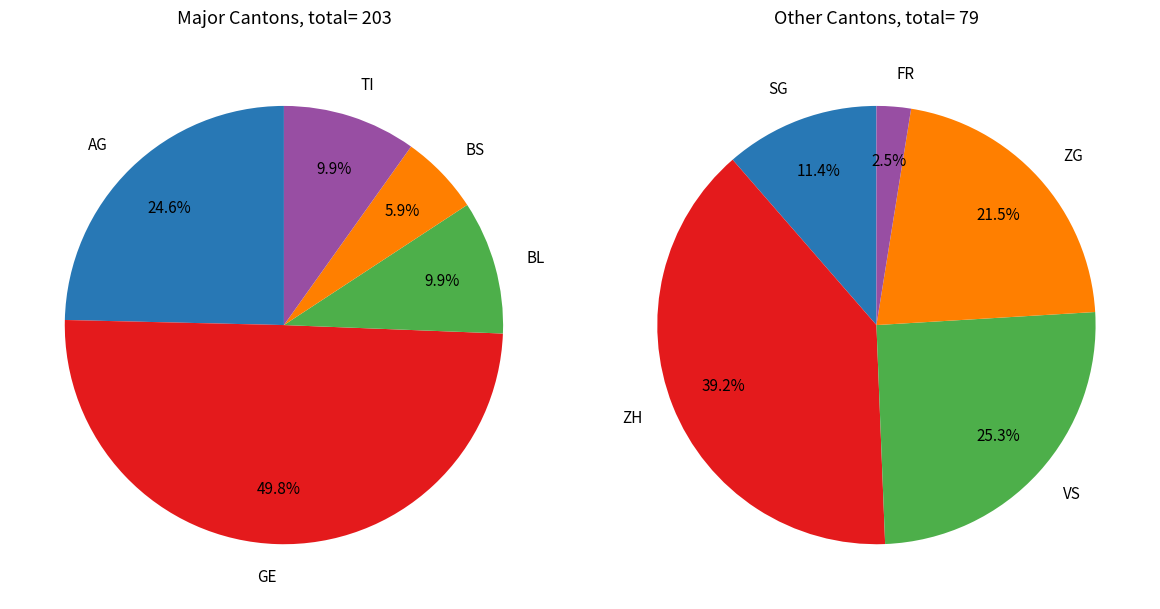

Is there a majority slice in this chart?

No